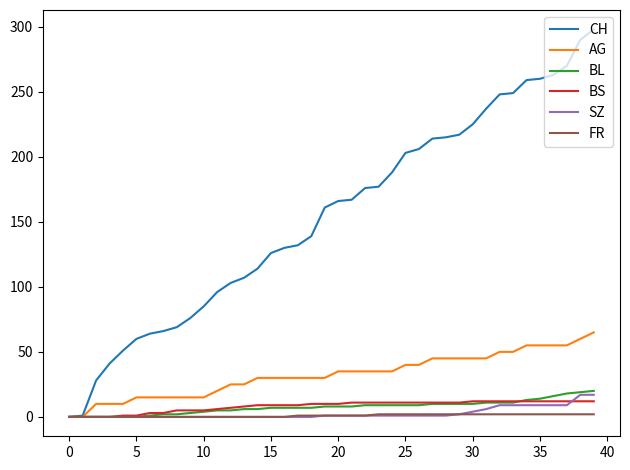

Which series has the largest total across all categories?

CH